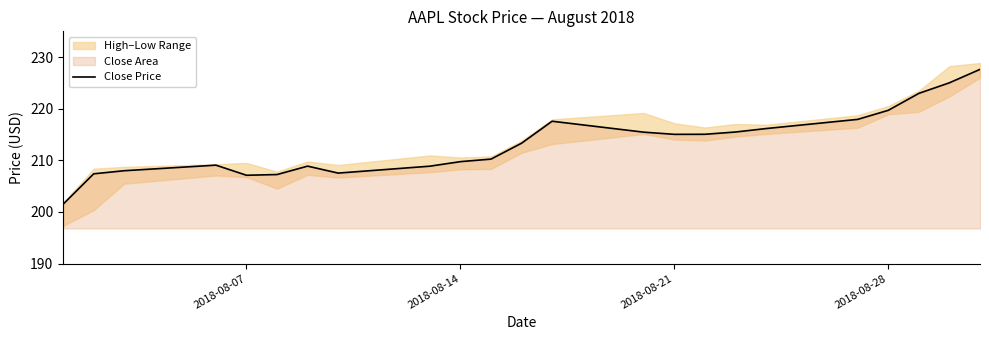

How many data points does each series have?

23